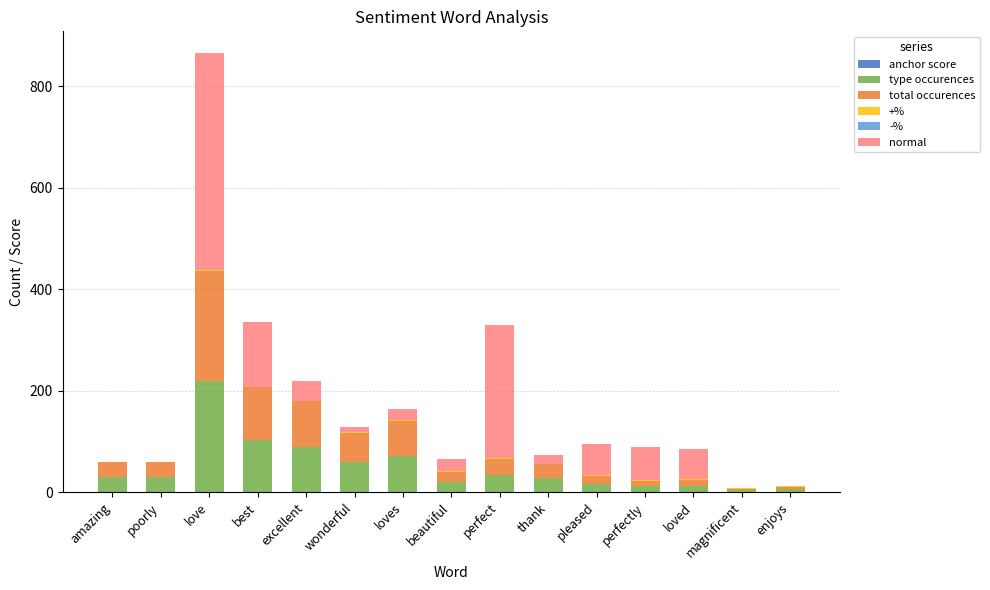

At which category is the sum across all series the highest?

love